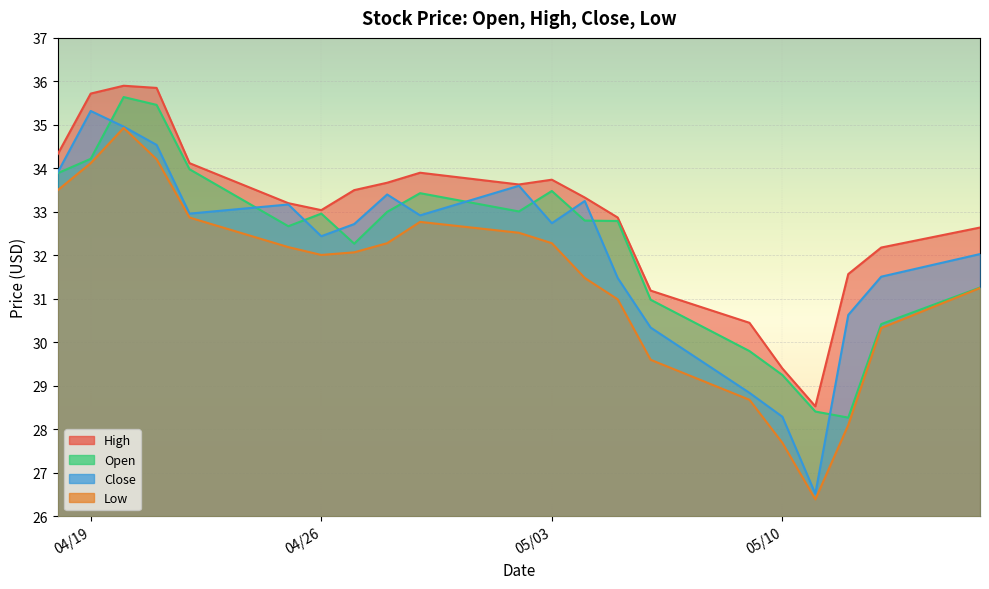

What is the label of the 2nd point from the right?

2022-05-13